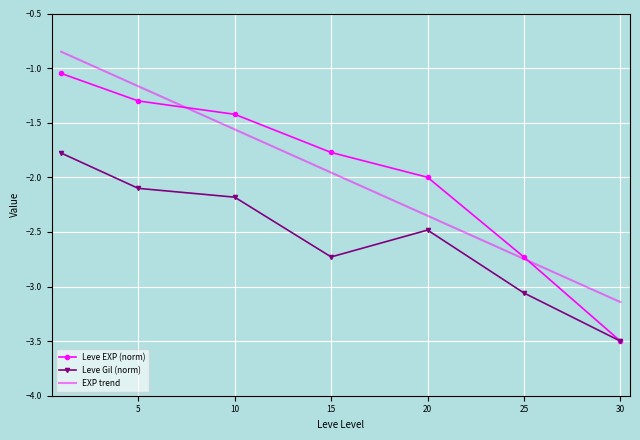

Rank the series by their maximum value, from highest to lowest.

EXP trend, Leve EXP (norm), Leve Gil (norm)